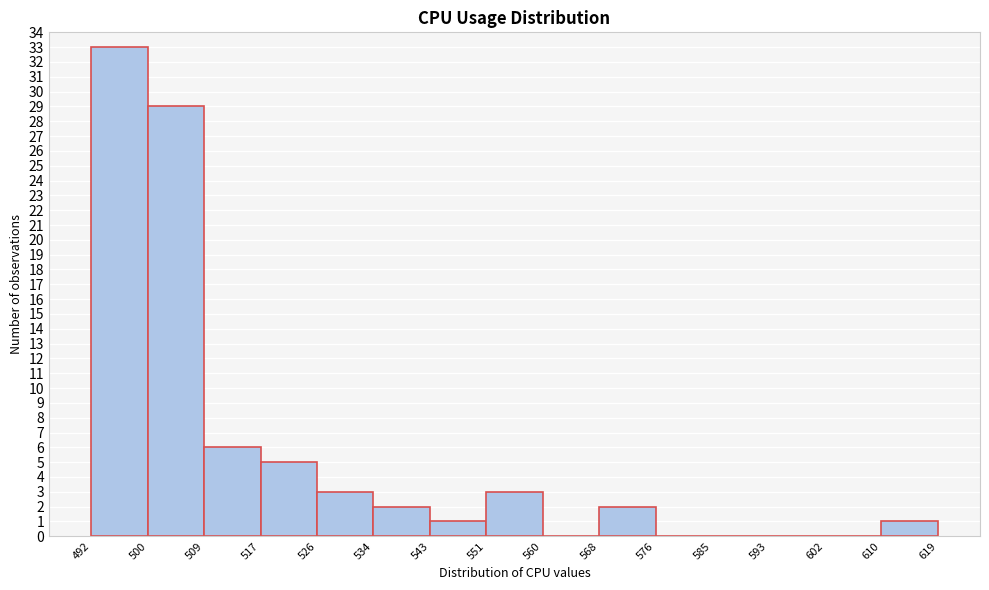

Reading left to right, transcribe this chart: for each bar, give the range it covers on the x-axis and its height. The values are not printed on the chart, so give them approximately, as read against the axis.

492 to 500: 33
500 to 509: 29
509 to 517: 6
517 to 526: 5
526 to 534: 3
534 to 543: 2
543 to 551: 1
551 to 560: 3
560 to 568: 0
568 to 576: 2
576 to 585: 0
585 to 593: 0
593 to 602: 0
602 to 610: 0
610 to 619: 1